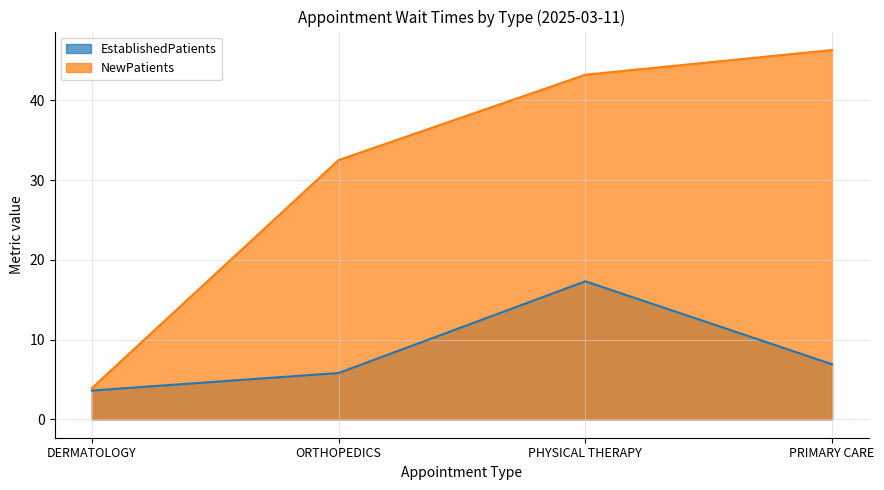

Is the value of NewPatients at PHYSICAL THERAPY greater than the value of EstablishedPatients at DERMATOLOGY?

Yes